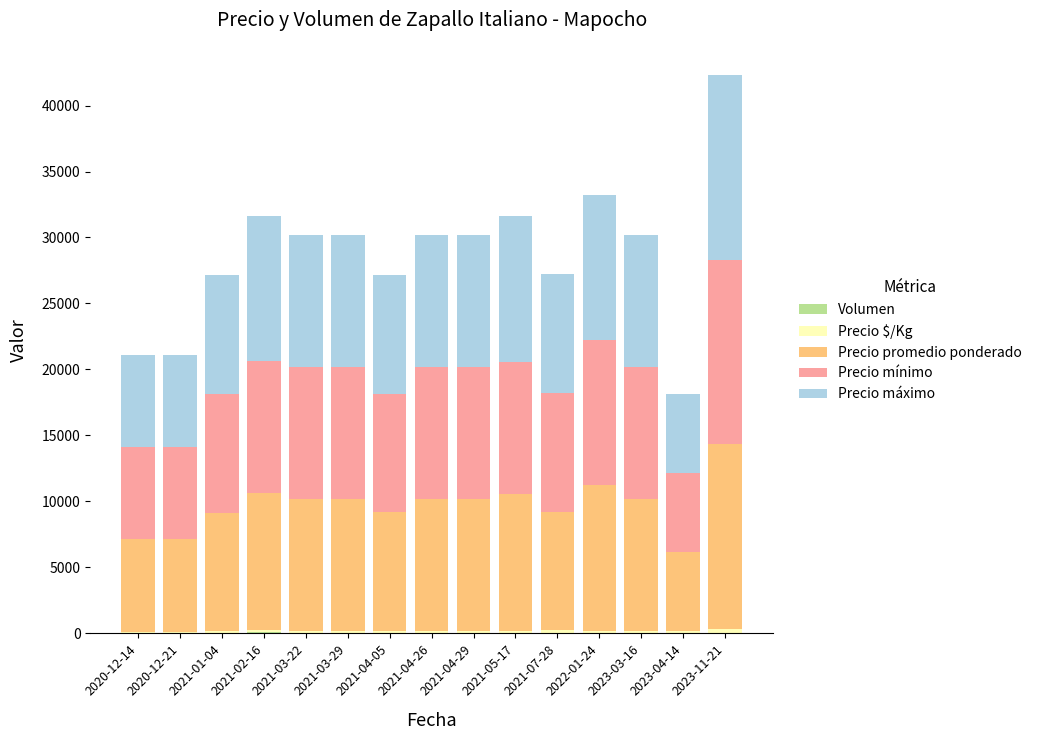

Between 2021-03-29 and 2021-02-16, which is larger?

2021-02-16